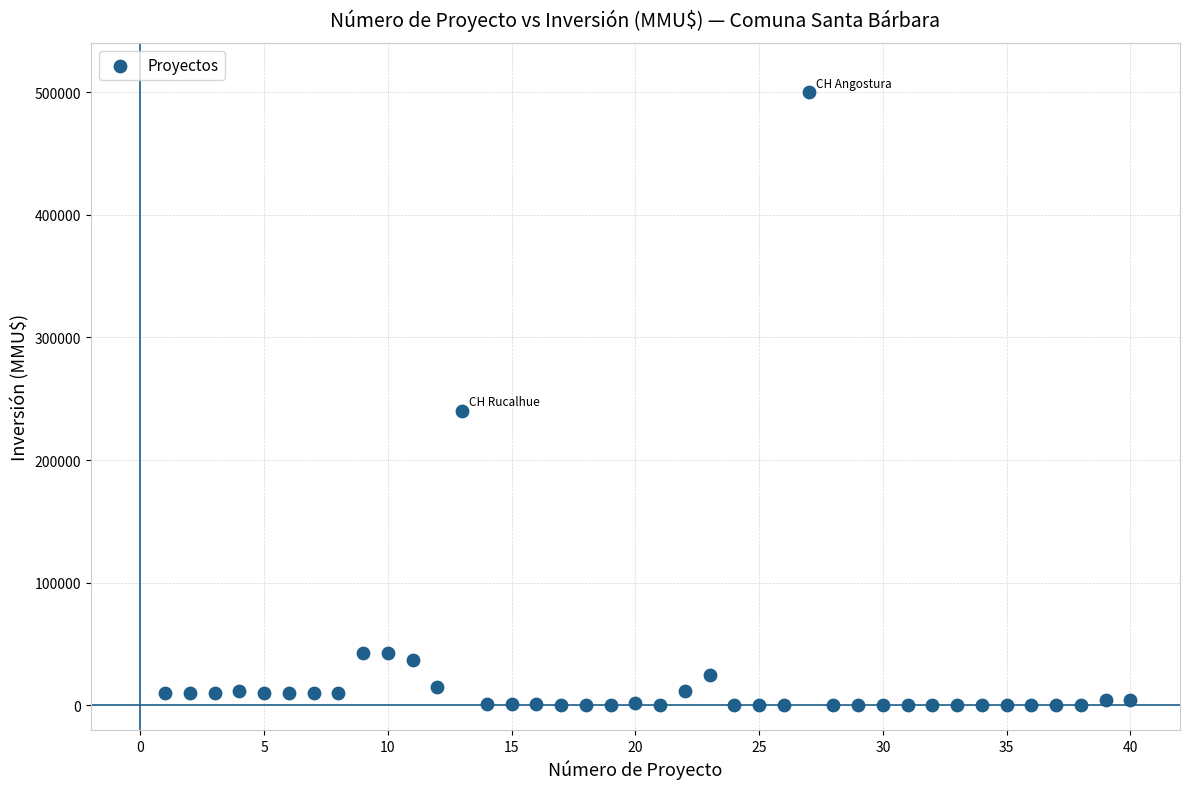

What Y value in the scatter plot is closest to 250000?

240000